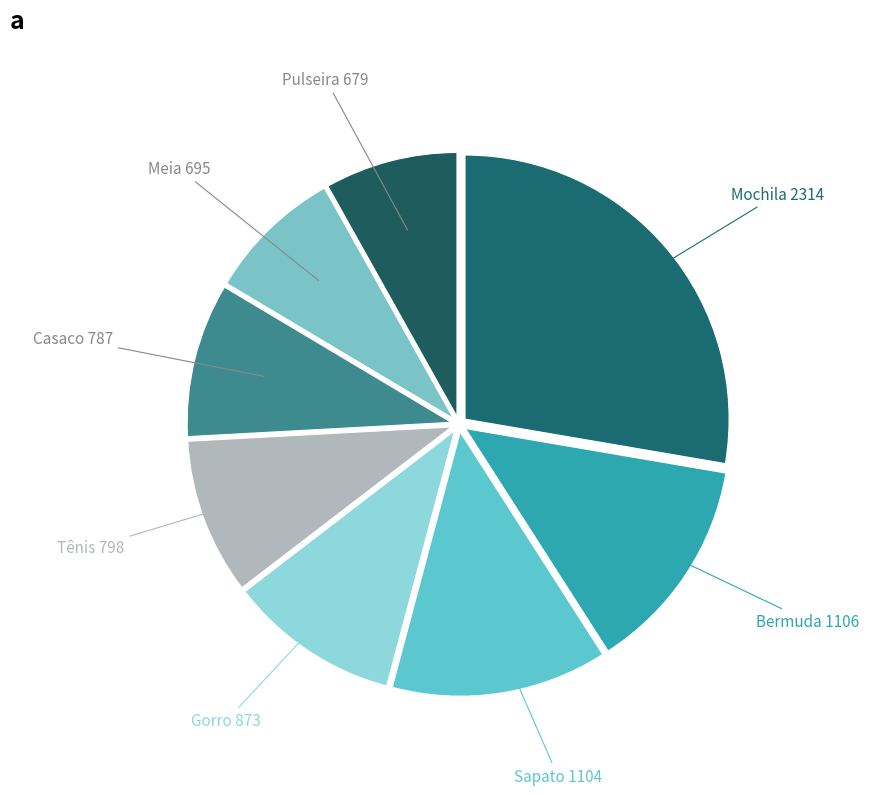

Which has a higher value, Mochila or Pulseira?

Mochila